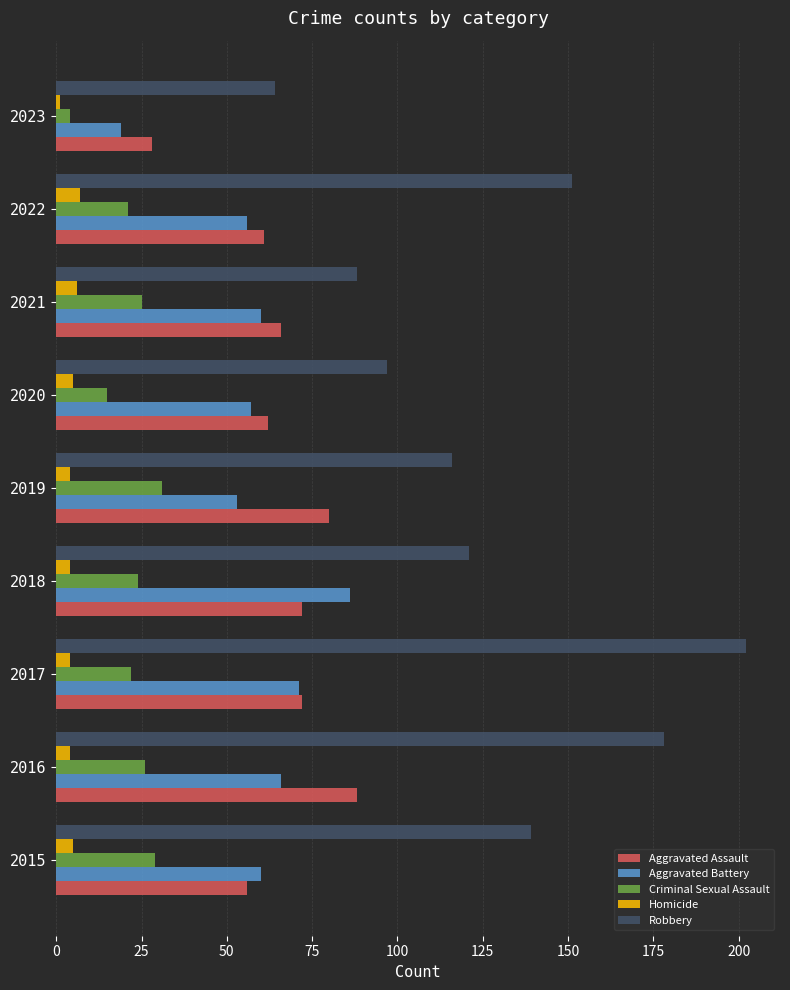

What is the average value of the Aggravated Assault series?

65